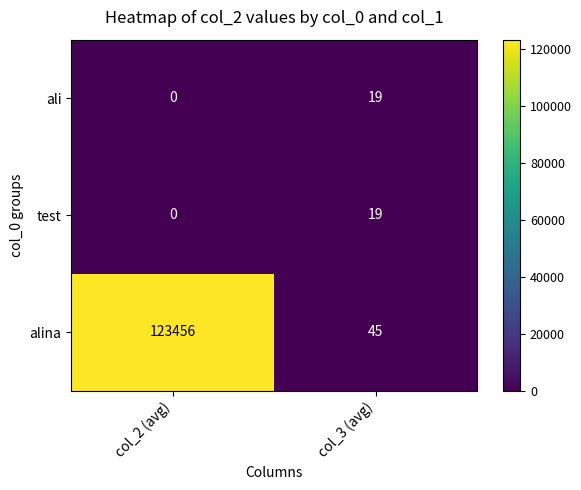

Count the number of data series in this chart.

3